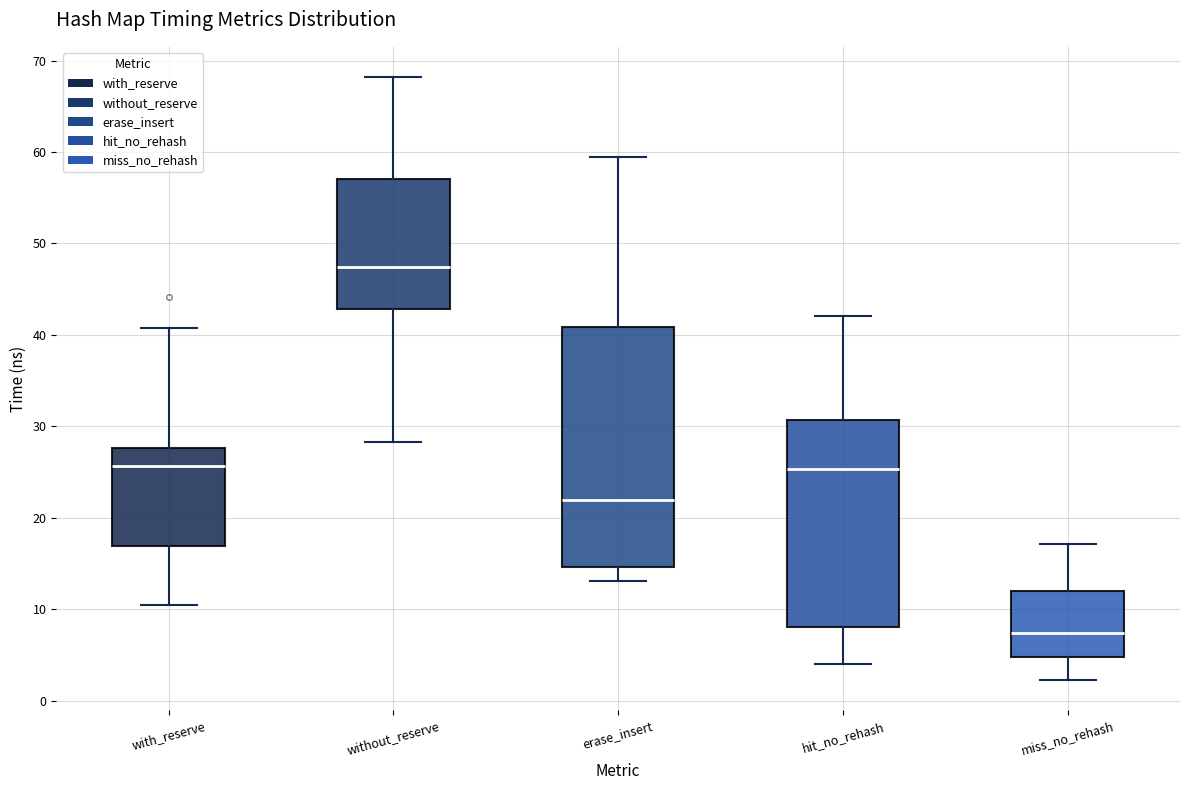

Reading left to right, read every box against the y-axis: the position of its median line, the range the box covers, and the ends of its whiskers. The values are not printed on the chart, so give them approximately, as read against the axis.

with_reserve: median 26, box 17 to 28, whiskers 10 to 41
without_reserve: median 47, box 43 to 57, whiskers 28 to 68
erase_insert: median 22, box 15 to 41, whiskers 13 to 60
hit_no_rehash: median 25, box 8 to 31, whiskers 4 to 42
miss_no_rehash: median 7, box 5 to 12, whiskers 2 to 17